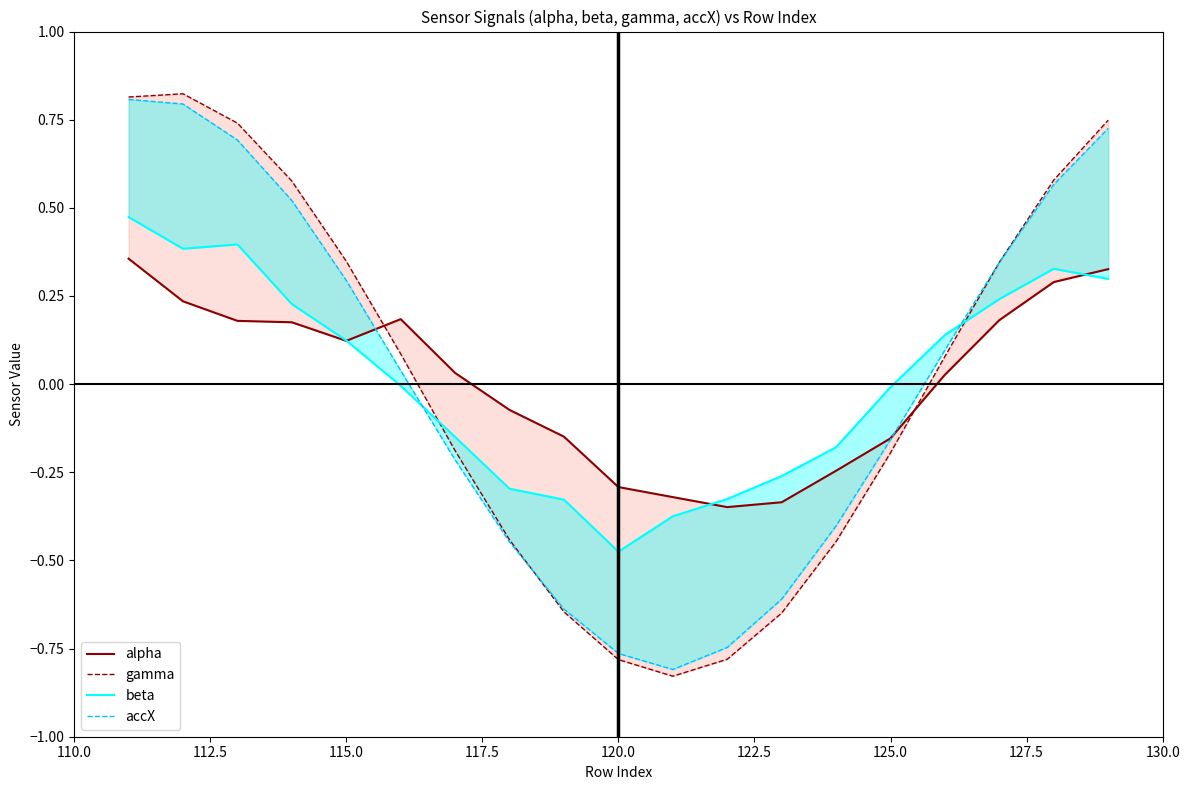

Reading left to right, what are all the values shown in this chart?

alpha: 0.4	0.2	0.2	0.2	0.1	0.2	0.0	-0.1	-0.1	-0.3	-0.3	-0.3	-0.3	-0.2	-0.2	0.0	0.2	0.3	0.3
gamma: 0.8	0.8	0.7	0.6	0.3	0.1	-0.2	-0.4	-0.6	-0.8	-0.8	-0.8	-0.6	-0.4	-0.2	0.1	0.3	0.6	0.7
beta: 0.5	0.4	0.4	0.2	0.1	-0.0	-0.1	-0.3	-0.3	-0.5	-0.4	-0.3	-0.3	-0.2	-0.0	0.1	0.2	0.3	0.3
accX: 0.8	0.8	0.7	0.5	0.3	0.0	-0.2	-0.4	-0.6	-0.8	-0.8	-0.7	-0.6	-0.4	-0.2	0.1	0.3	0.6	0.7